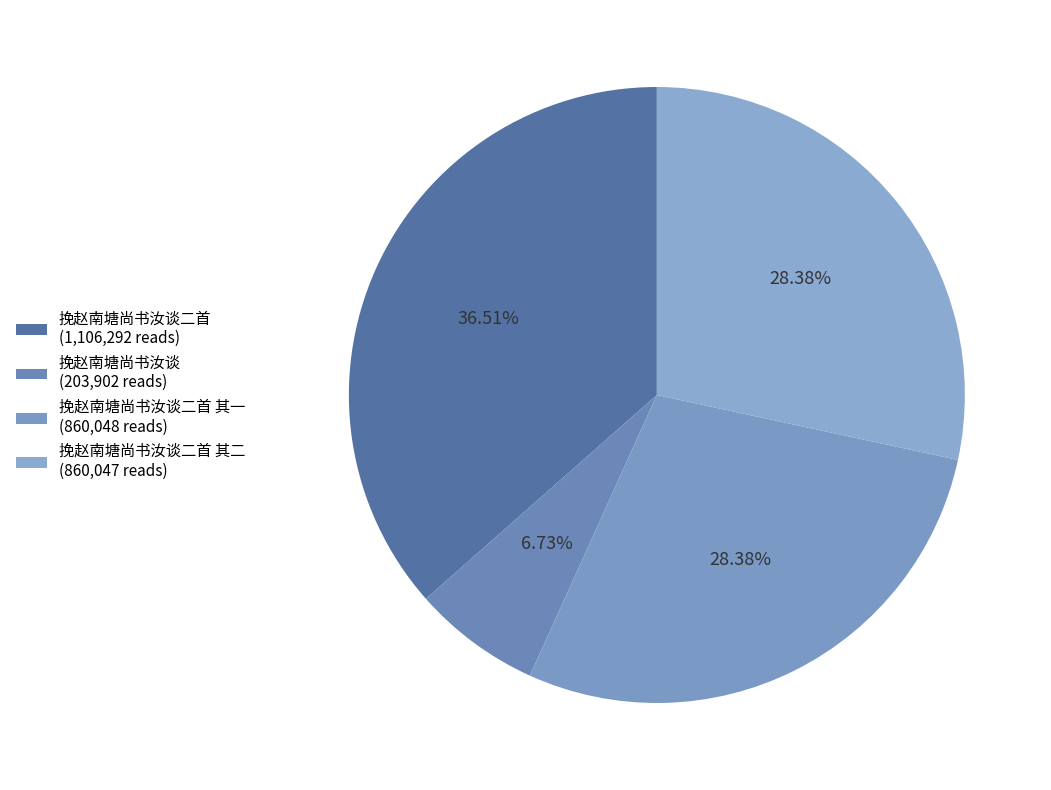

What is the smallest slice in the pie chart?

挽赵南塘尚书汝谈 (203,902 reads)